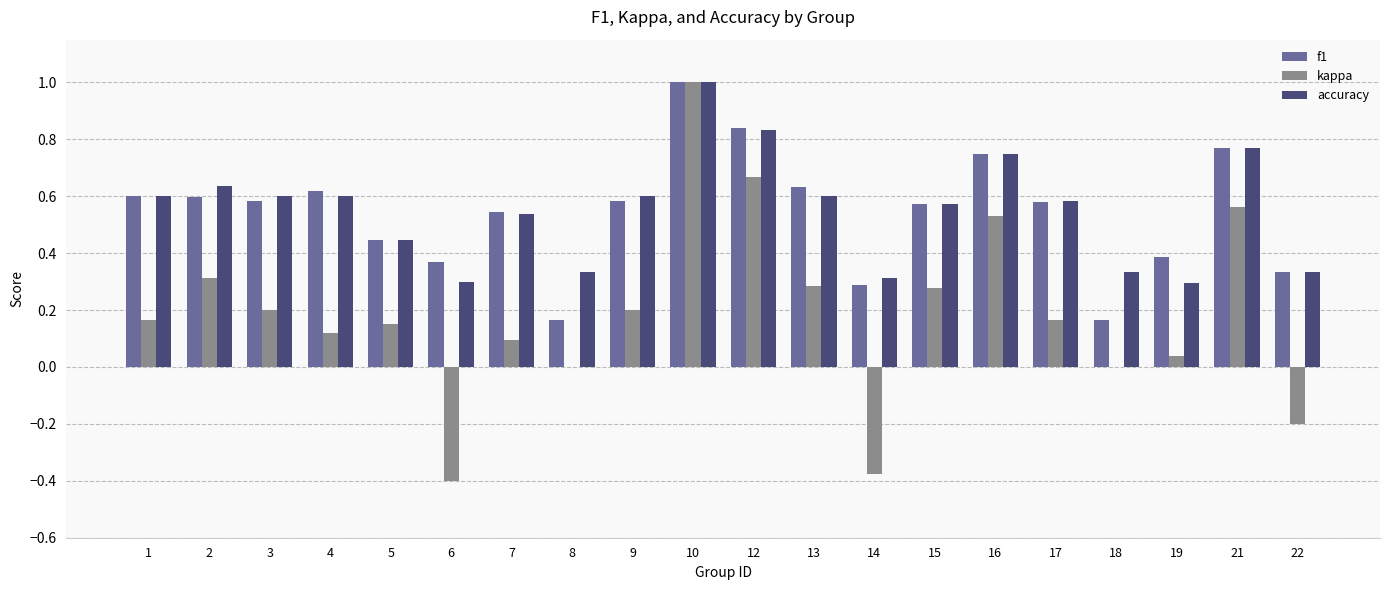

What is the sum of all f1 values?

10.8